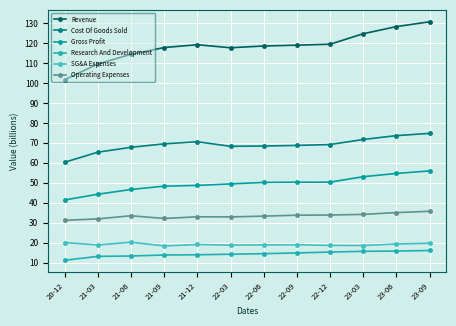

What position from the left is 22-03?

6